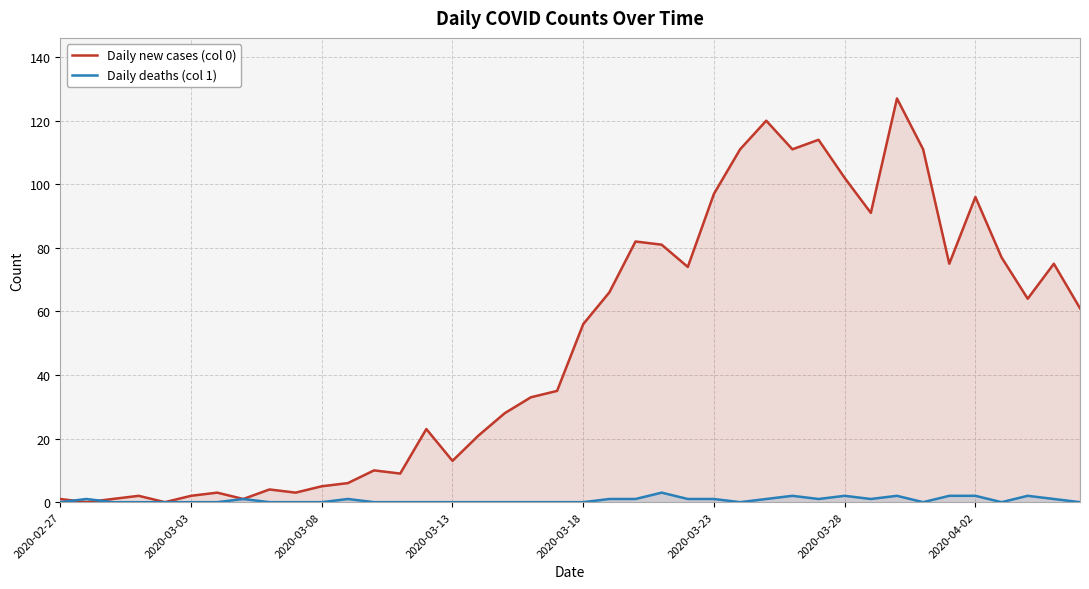

How many data points in Daily new cases (col 0) are above 56?

19